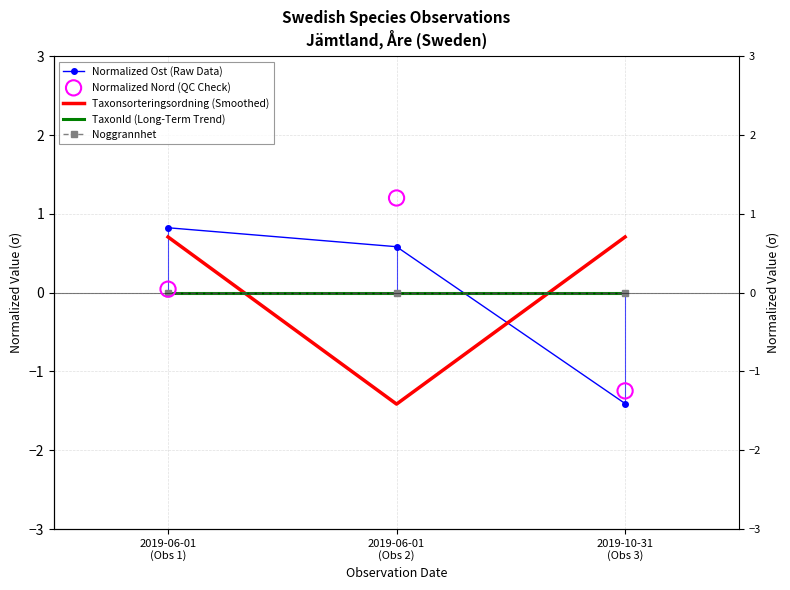

At how many categories does at least one series exceed -1?

3